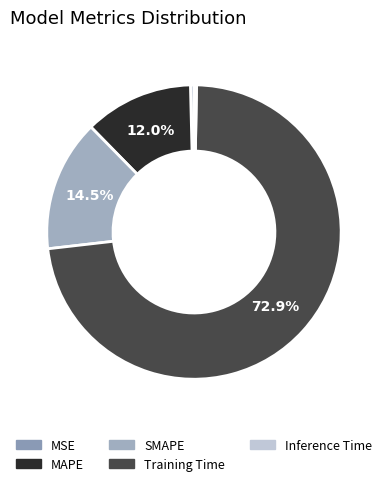

Is it true that Training Time is 85% of the pie?

False